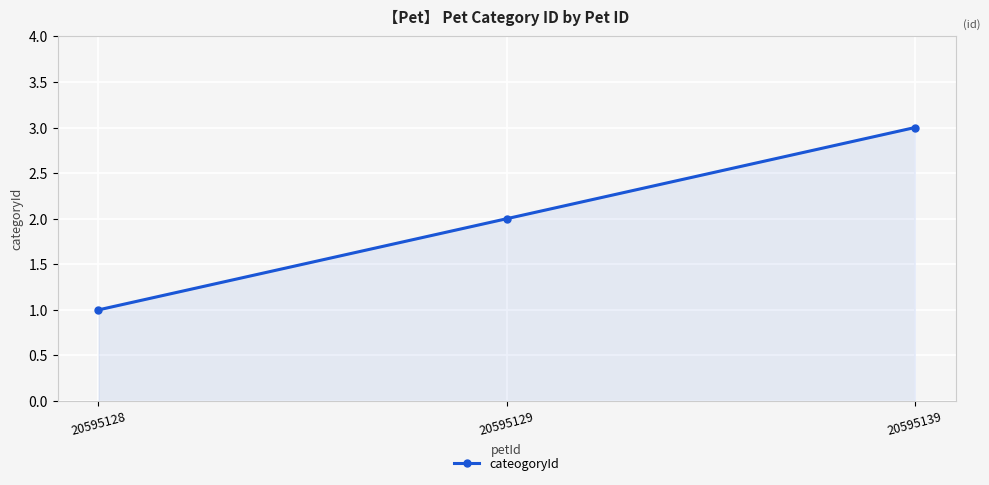

How many categories are shown in the chart?

3